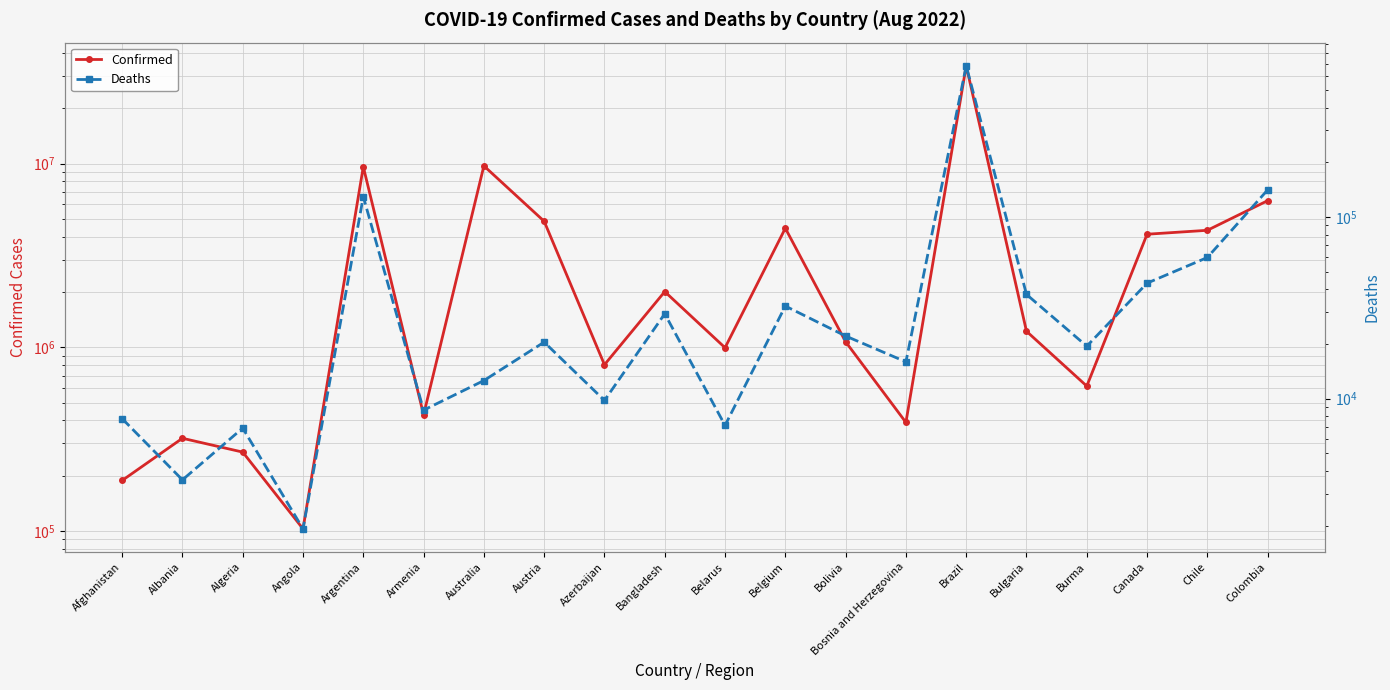

Reading right to left, transcribe all the data shown in this chart.

Confirmed: 6278998	4331416	4123561	614276	1221519	34066000	389729	1070521	4444819	994037	2008068	803157	4848736	9711971	428648	9602534	102636	268584	319444	188202
Deaths: 141075	59845	43228	19434	37460	680531	15933	22110	32329	7118	29309	9768	20460	12568	8637	129440	1917	6878	3567	7753